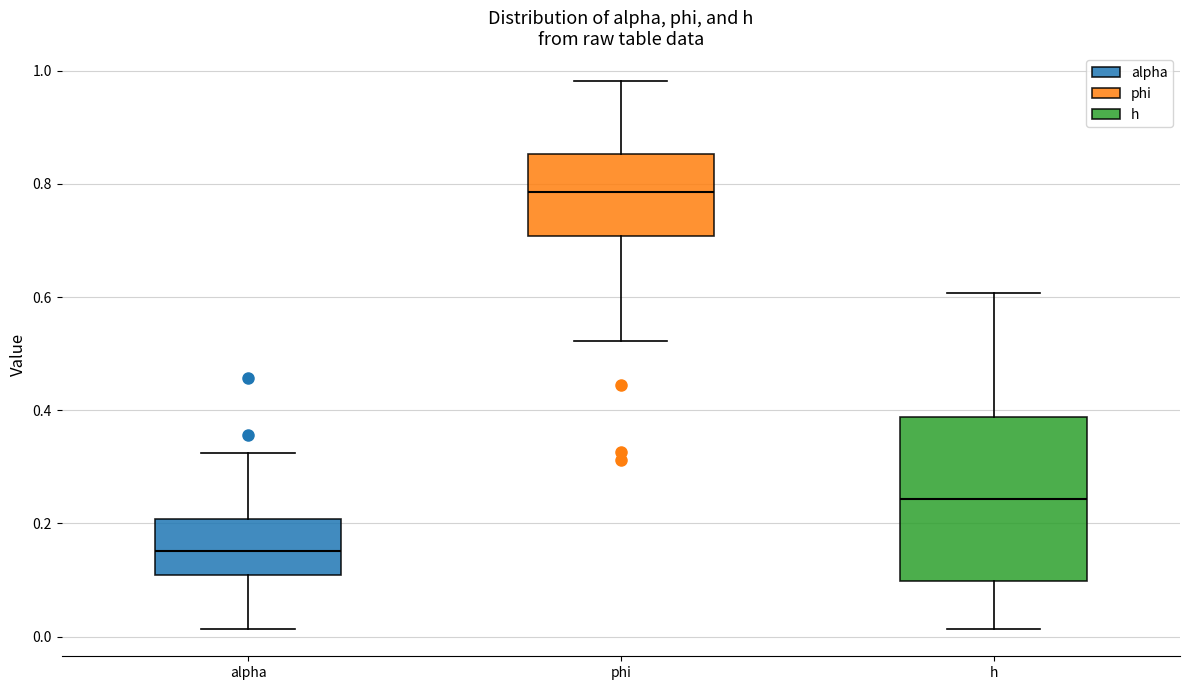

Reading left to right, transcribe this box plot: for each box, give where its median line is, the range the box spans, and where its two whiskers end, as read against the y-axis. The values are not printed on the chart, so give them approximately, as read against the axis.

alpha: median 0.16, box 0.10 to 0.20, whiskers 0.02 to 0.32
phi: median 0.78, box 0.70 to 0.86, whiskers 0.52 to 0.98
h: median 0.24, box 0.10 to 0.38, whiskers 0.02 to 0.60